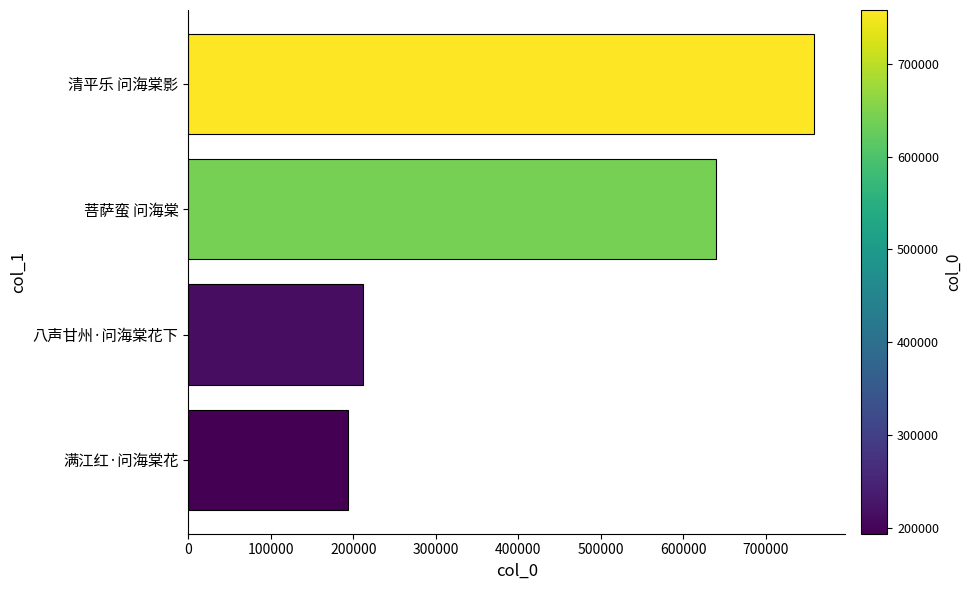

Which has a higher value, 满江红·问海棠花 or 八声甘州·问海棠花下?

八声甘州·问海棠花下